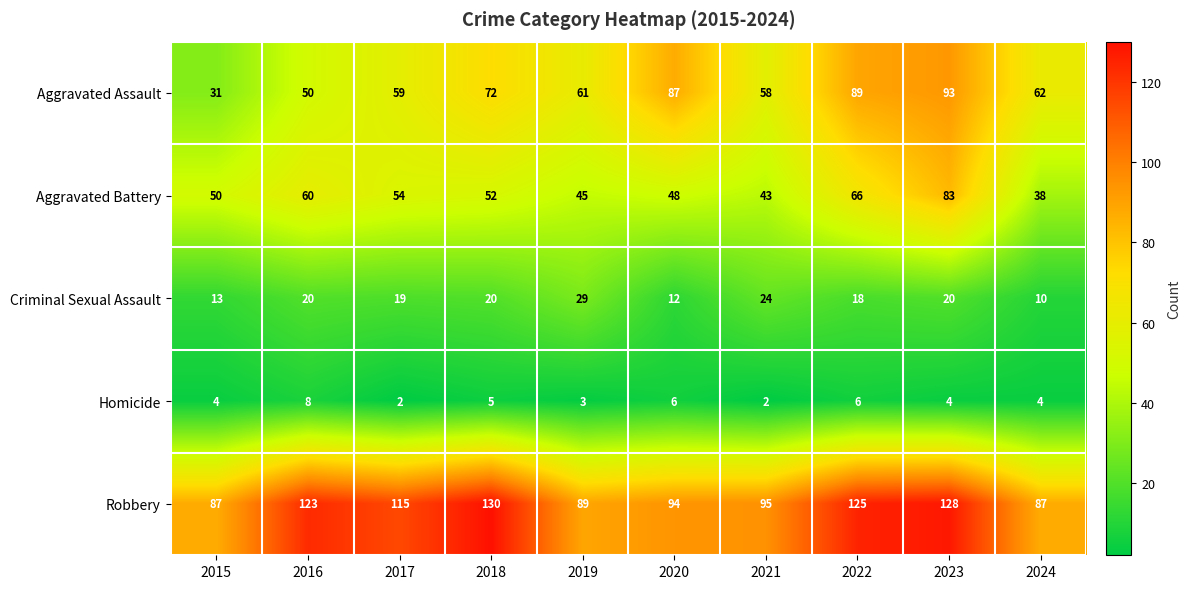

Where is Homicide nearest to the value 5?

2018